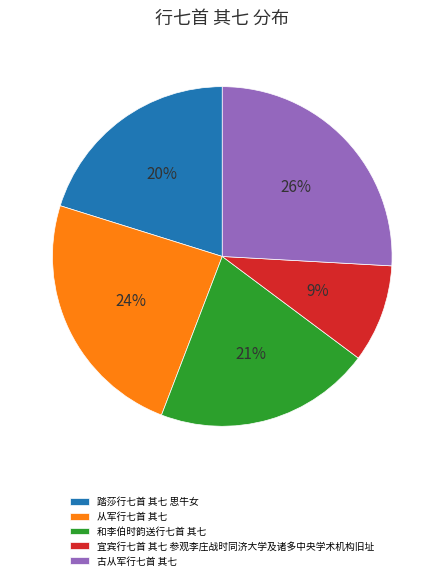

What percentage is the 从军行七首 其七 slice, to the nearest percent?

24%